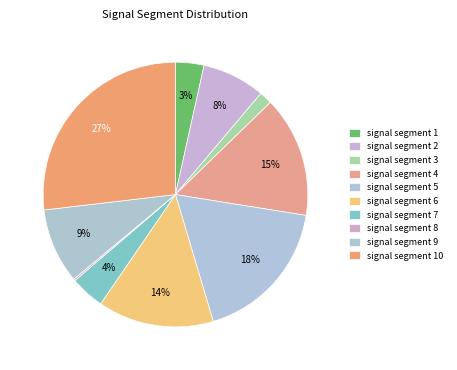

True or false: signal segment 6 accounts for 14% of the total.

True